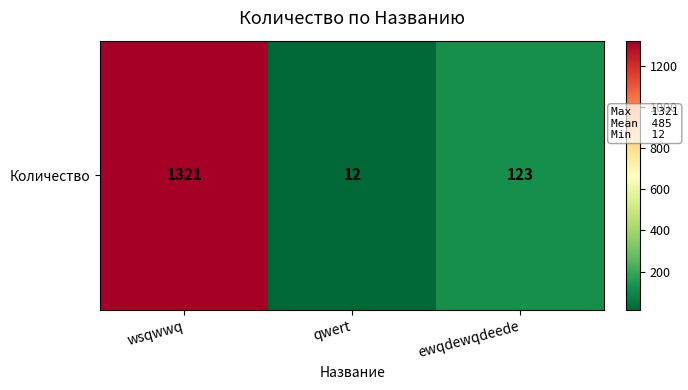

Rank the categories by value from highest to lowest.

wsqwwq, ewqdewqdeede, qwert